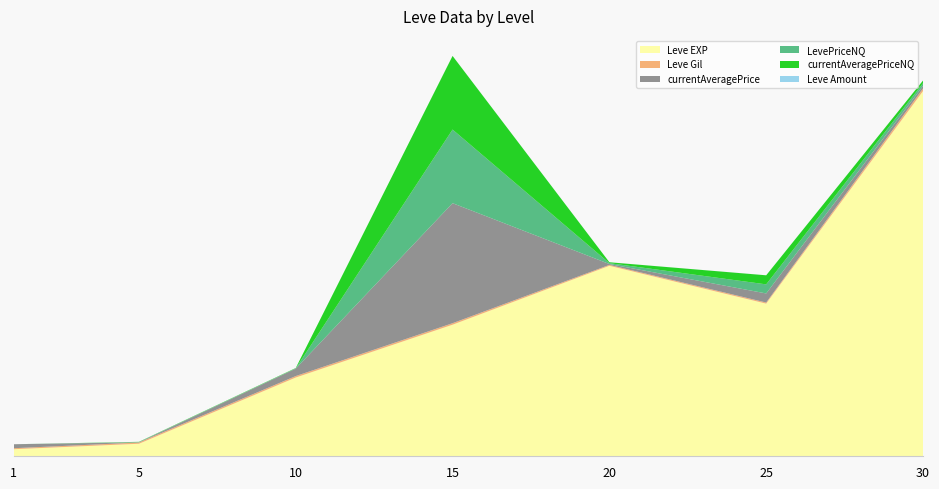

Reading left to right, list all the values displayed in this chart.

Leve EXP: 1=800.0	5=1420.0	10=8930.0	15=14920.0	20=21600.0	25=17310.0	30=41410.0
Leve Gil: 1=113.0	5=140.0	10=169.0	15=172.0	20=101.0	25=126.0	30=296.0
currentAveragePrice: 1=450.5	5=26.0	10=844.3	15=13610.2	20=100.0	25=1029.0	30=300.0
LevePriceNQ: 1=0.0	5=26.0	10=33.0	15=8348.0	20=100.0	25=1029.0	30=300.0
currentAveragePriceNQ: 1=0.0	5=26.0	10=33.0	15=8348.0	20=100.0	25=1029.0	30=300.0
Leve Amount: 1=1.0	5=1.0	10=1.0	15=3.0	20=3.0	25=3.0	30=3.0